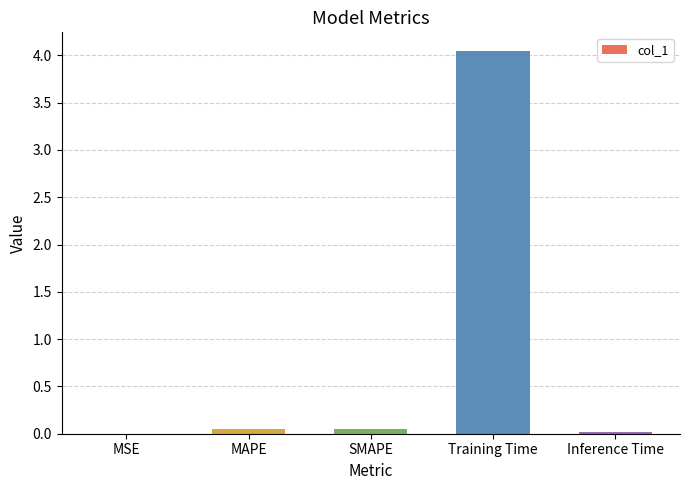

Which has a higher value, MAPE or MSE?

MAPE